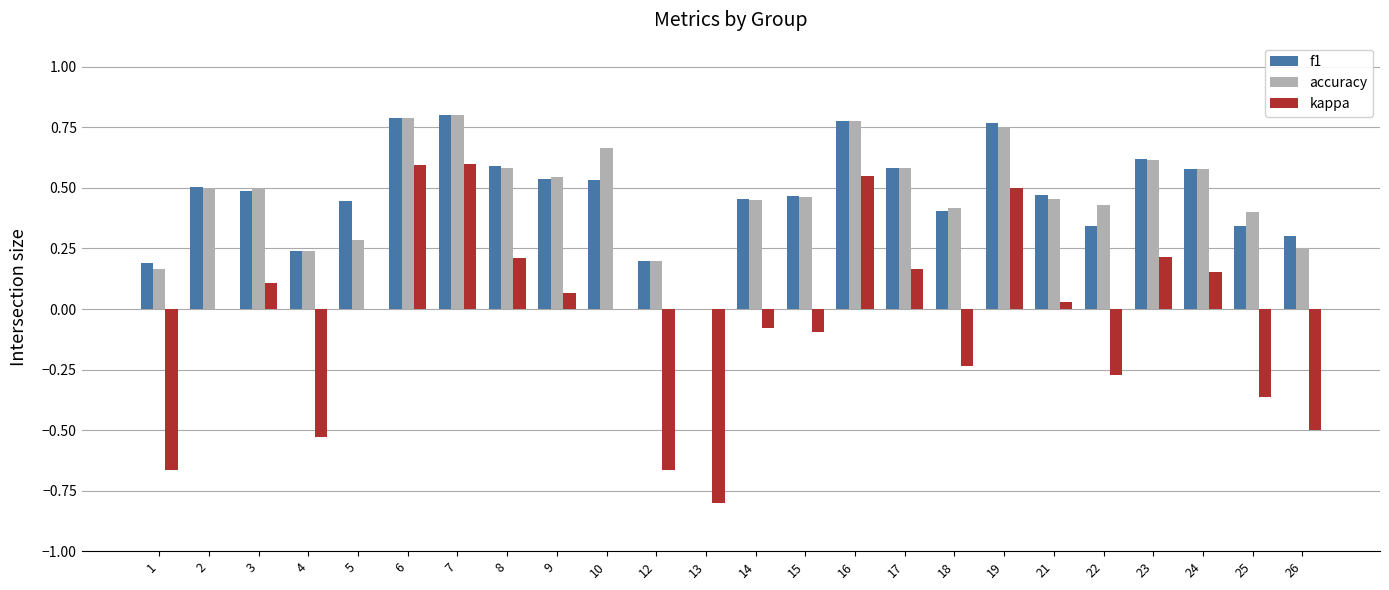

Between 5 and 19, which series saw the biggest shift?

kappa